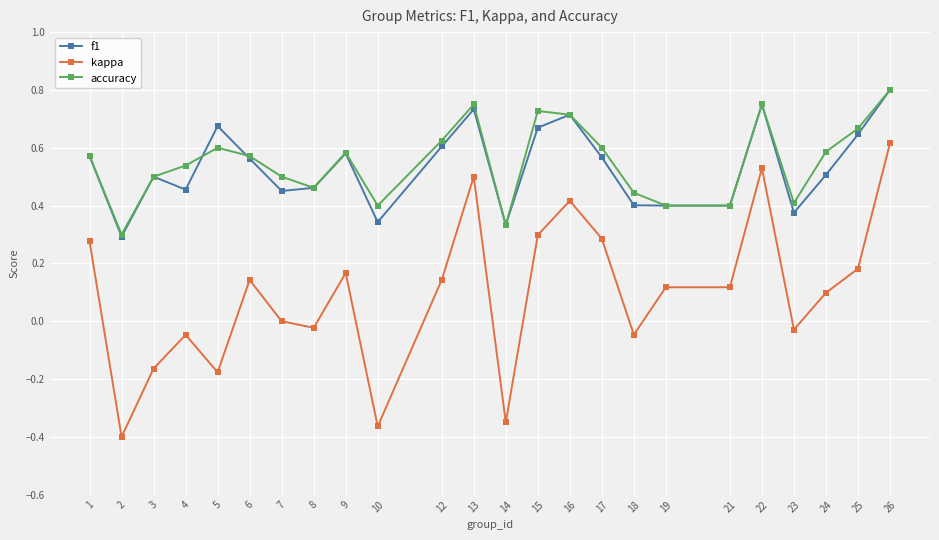

Which series has the widest spread of values?

kappa